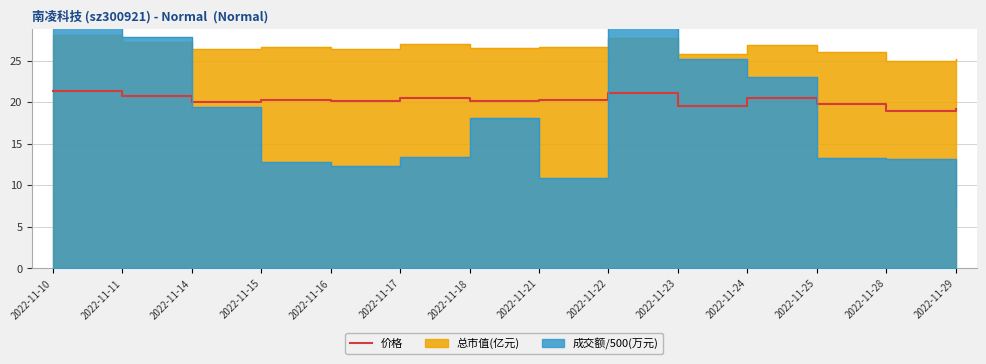

What is the difference between the values at 2022-11-11 and 2022-11-16?

0.7